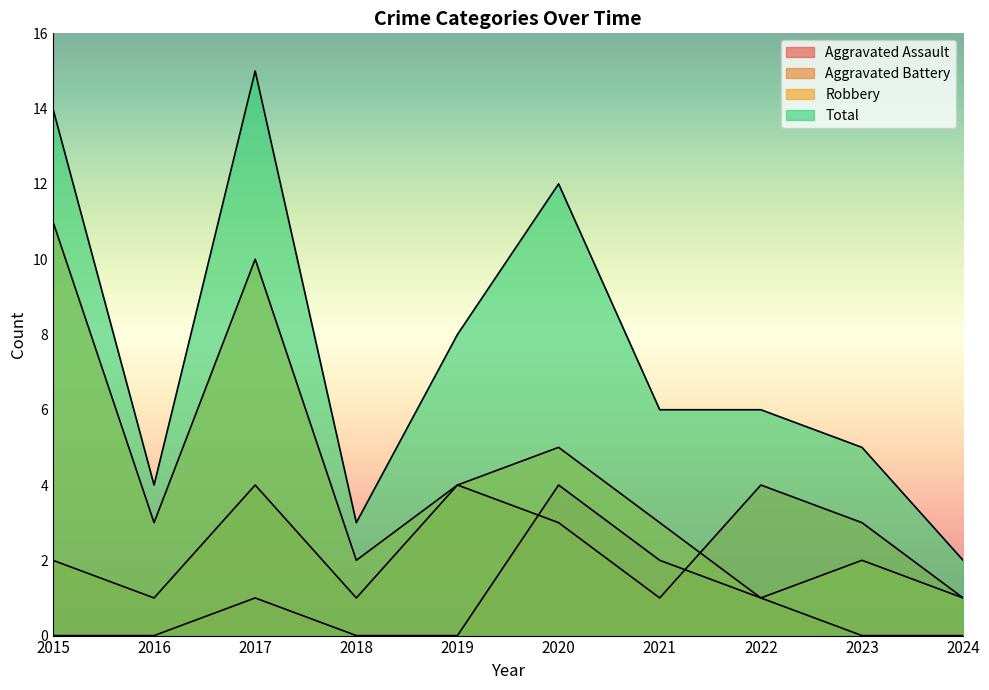

How many Aggravated Battery values are between 1 and 4?

10